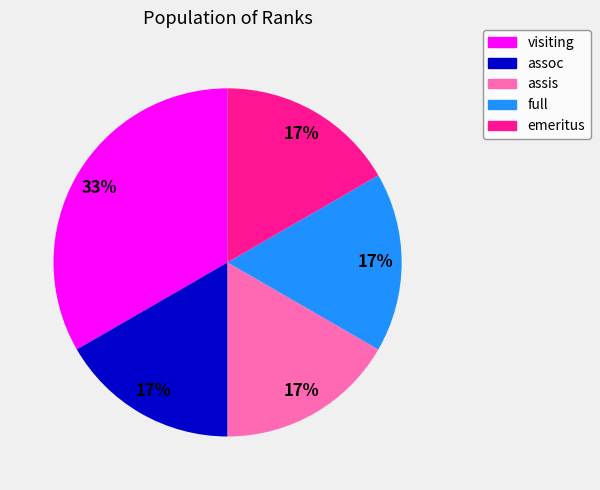

To the nearest percent, what percentage of the pie is visiting?

33%